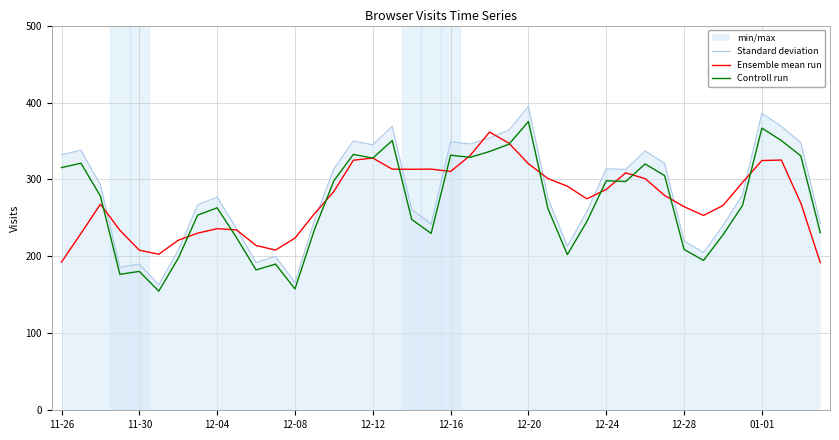

Count the number of data series in this chart.

3